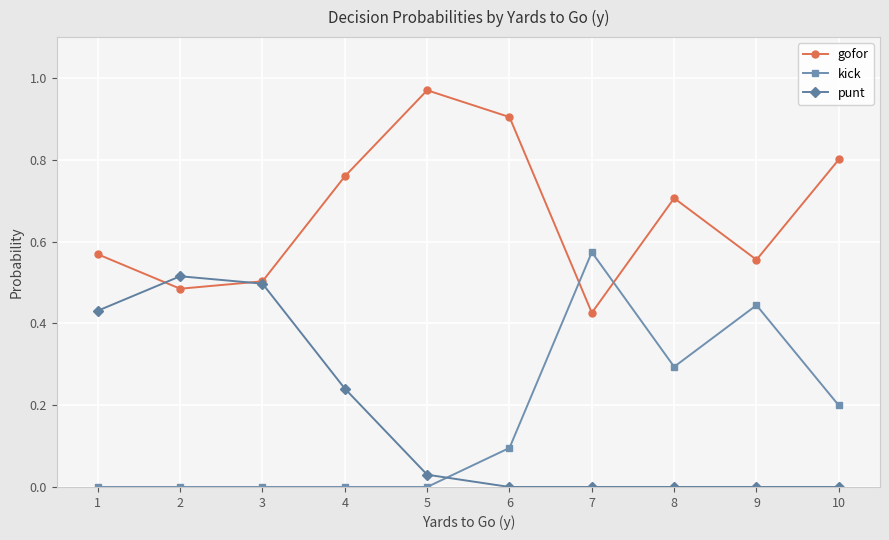

How many distinct data groups are displayed?

3